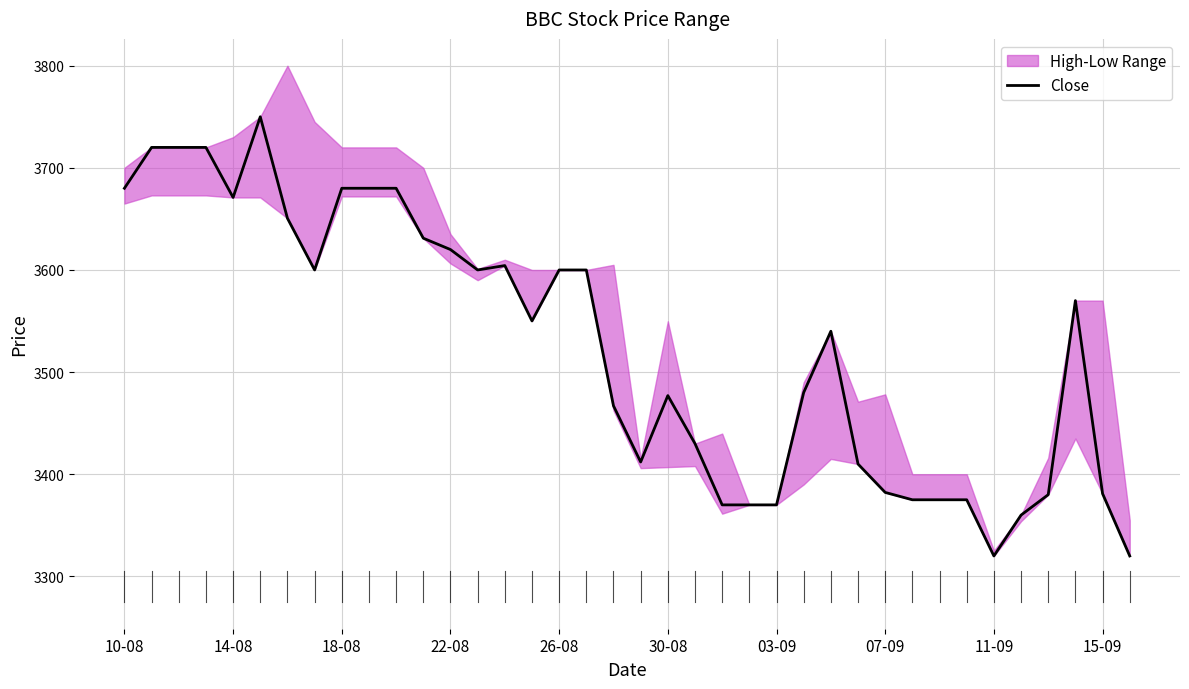

What is the change in value from 07-09 to 35?

-30.0